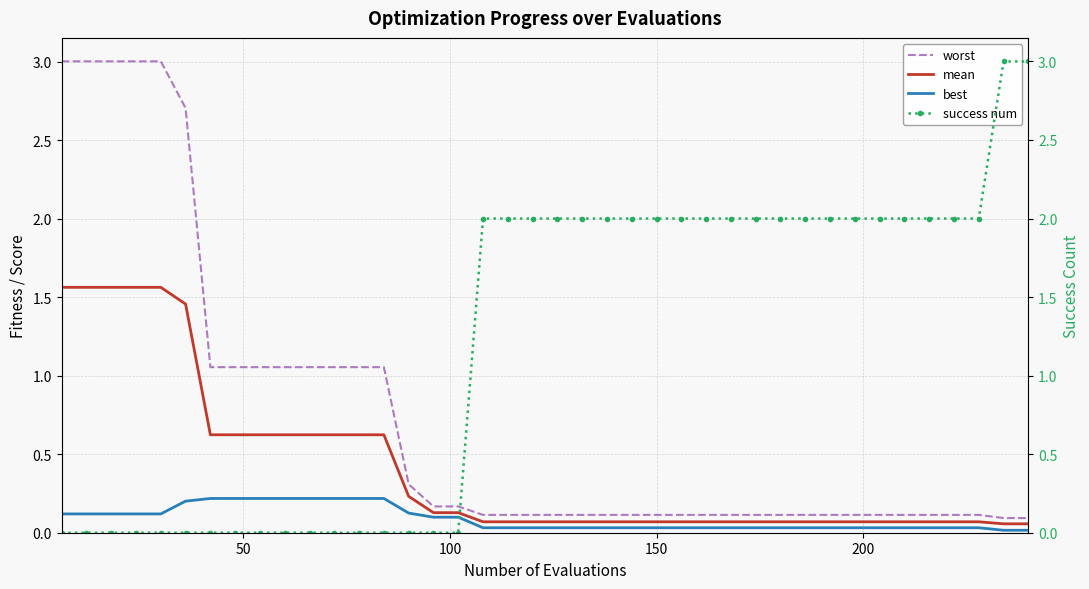

What is the highest value of the best series?

0.2